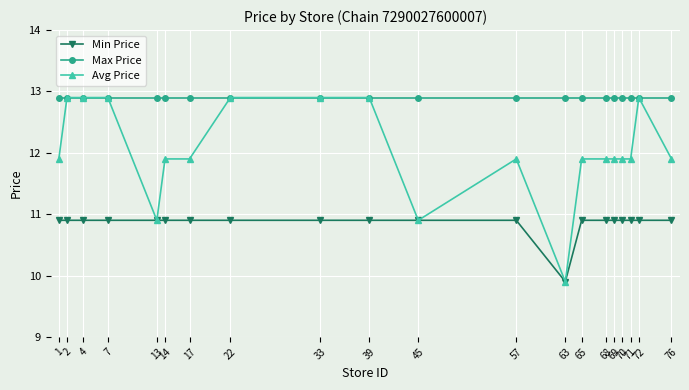

What is the value of the Max Price point at the 12th from the left?

12.9